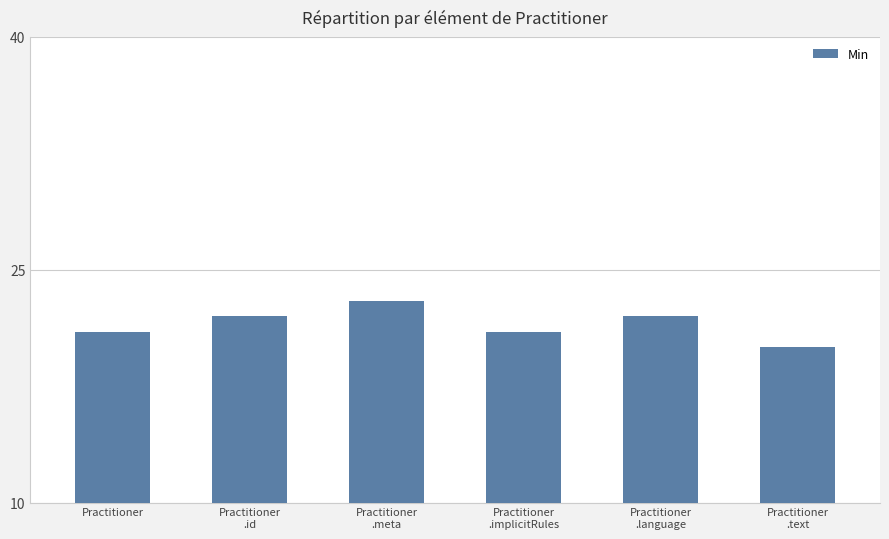

What value does the data have at Practitioner?

21